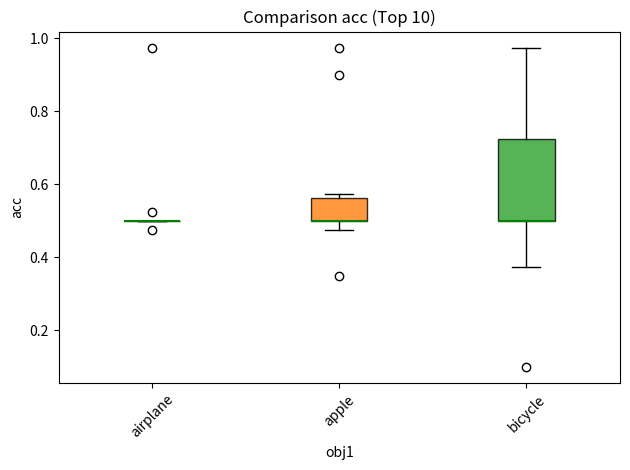

Reading left to right, read every box against the y-axis: the position of its median line, the range the box covers, and the ends of its whiskers. The values are not printed on the chart, so give them approximately, as read against the axis.

airplane: box collapsed to a line at 0.50, whiskers 0.50 to 0.50
apple: median 0.50 (drawn on the box's lower edge), box 0.50 to 0.56, whiskers 0.48 to 0.58
bicycle: median 0.50 (drawn on the box's lower edge), box 0.50 to 0.72, whiskers 0.38 to 0.98